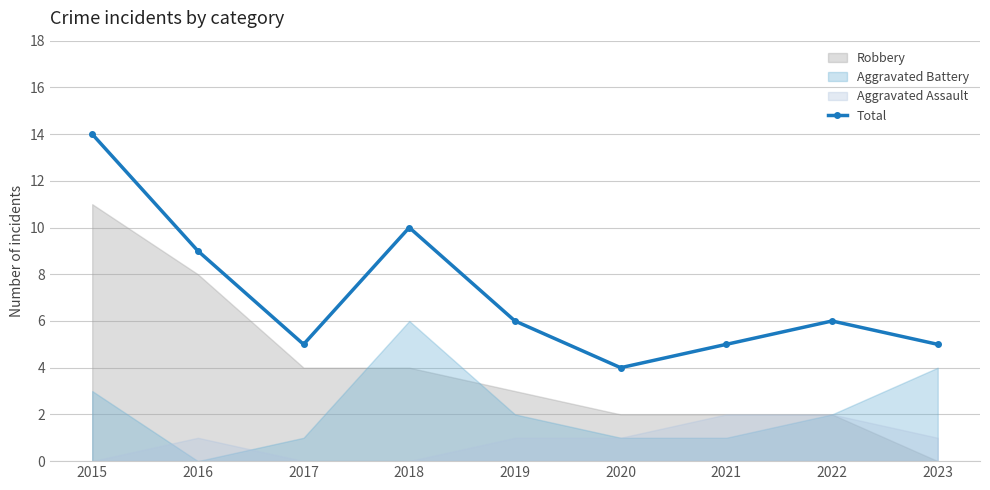

What is the change in value from 2021 to 2022?

+1